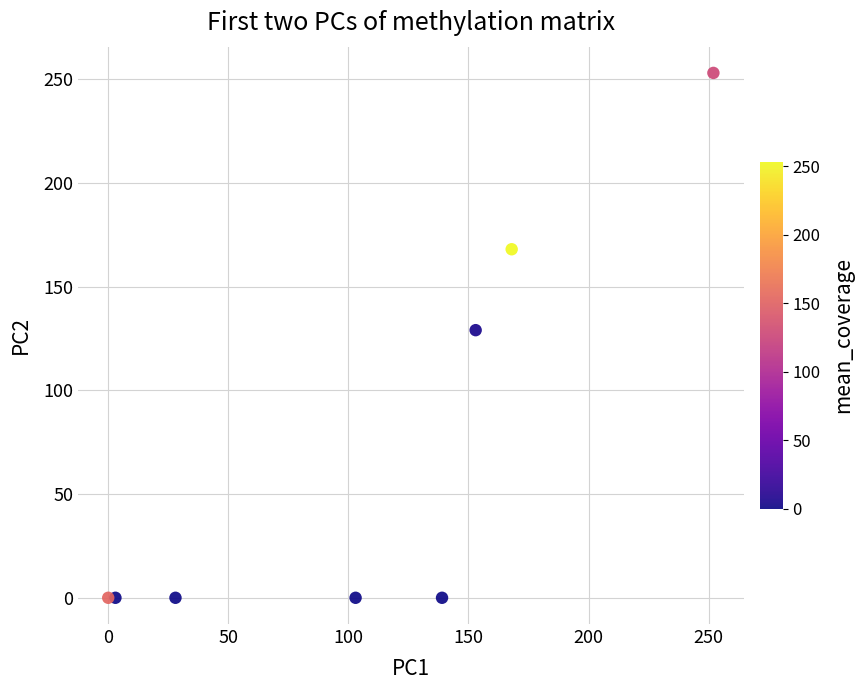

What Y value in the scatter plot is closest to 126?

129